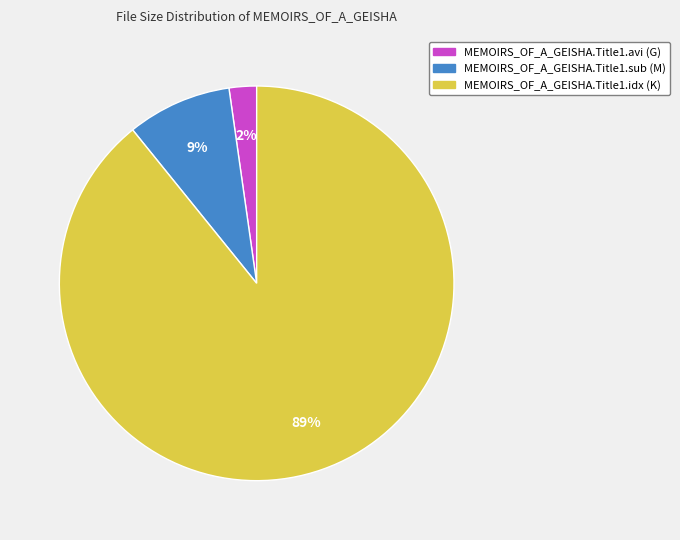

Does MEMOIRS_OF_A_GEISHA.Title1.avi represent more than half of the total?

No